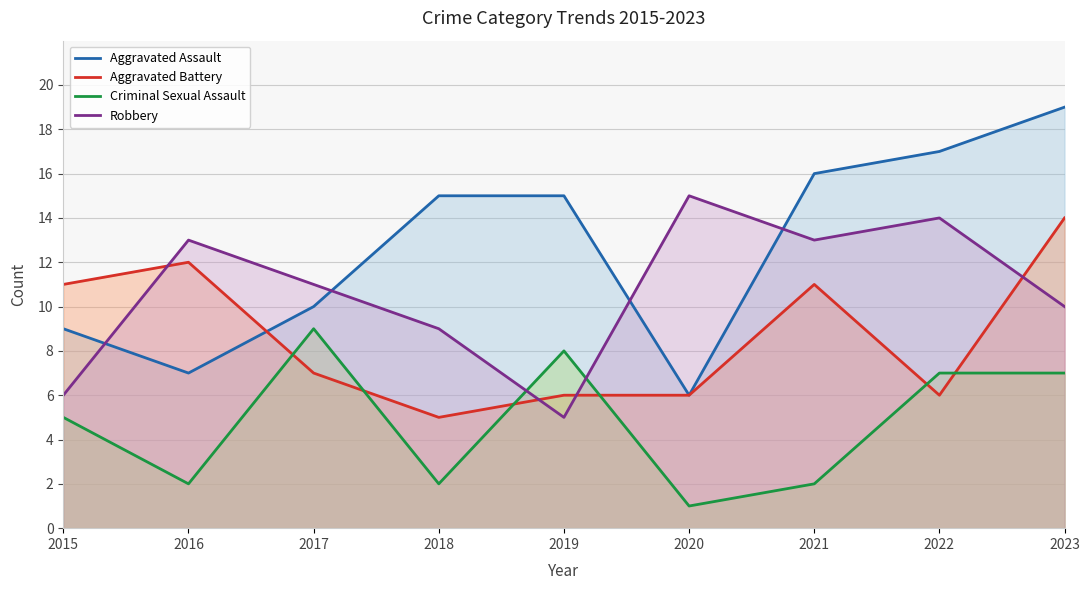

What is the value of the Aggravated Assault point at the 6th from the left?

6